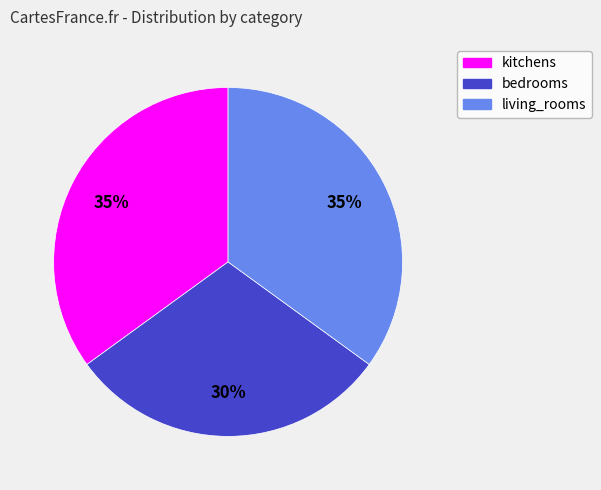

How many segments does this pie chart have?

3